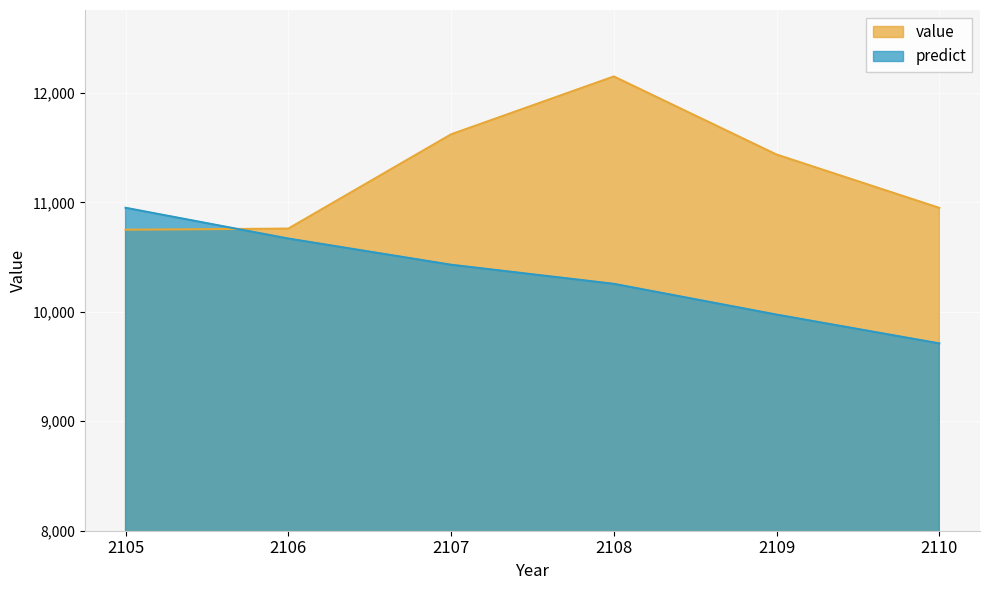

Reading left to right, transcribe all the data shown in this chart.

value: 2105=10750.6	2106=10760.5	2107=11621.8	2108=12150.6	2109=11437.2	2110=10949.7
predict: 2105=10950.6	2106=10669.7	2107=10430.3	2108=10255.9	2109=9974.8	2110=9711.4